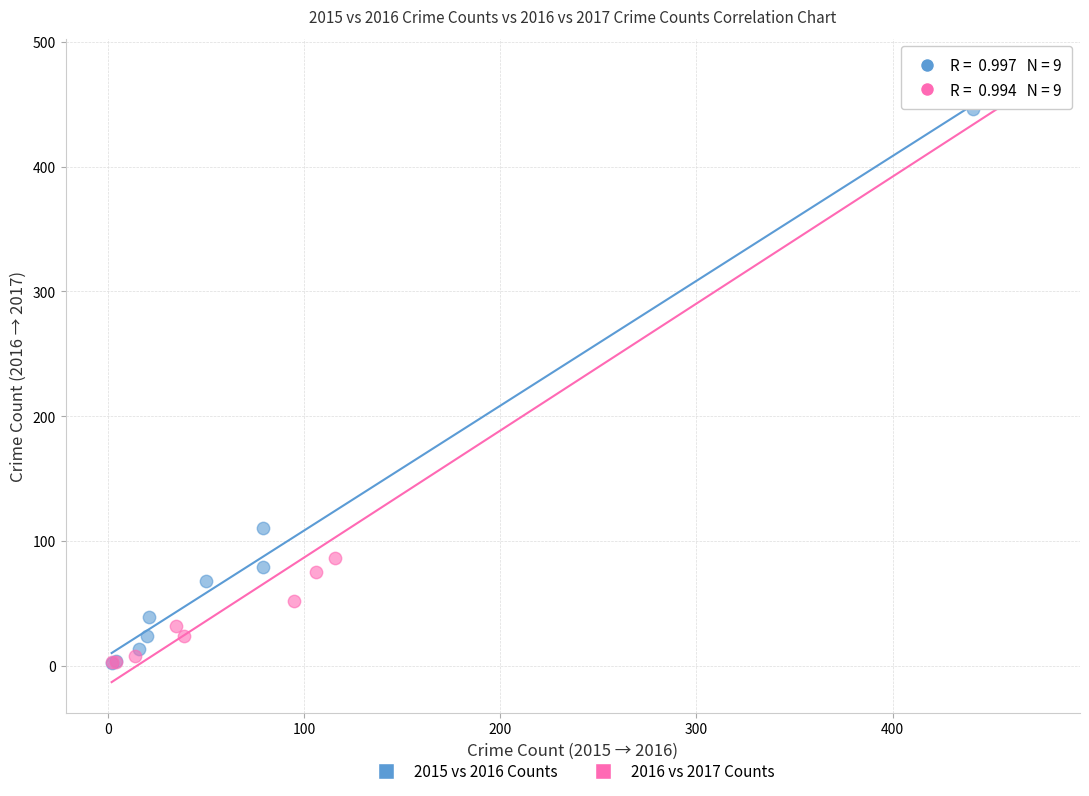

Which series has the largest Y range (max minus min)?

2016 vs 2017 Counts